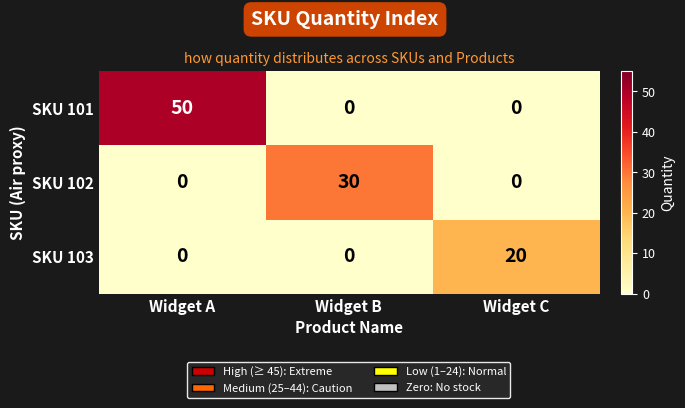

List the series in order of their overall mean, lowest first.

SKU 103, SKU 102, SKU 101